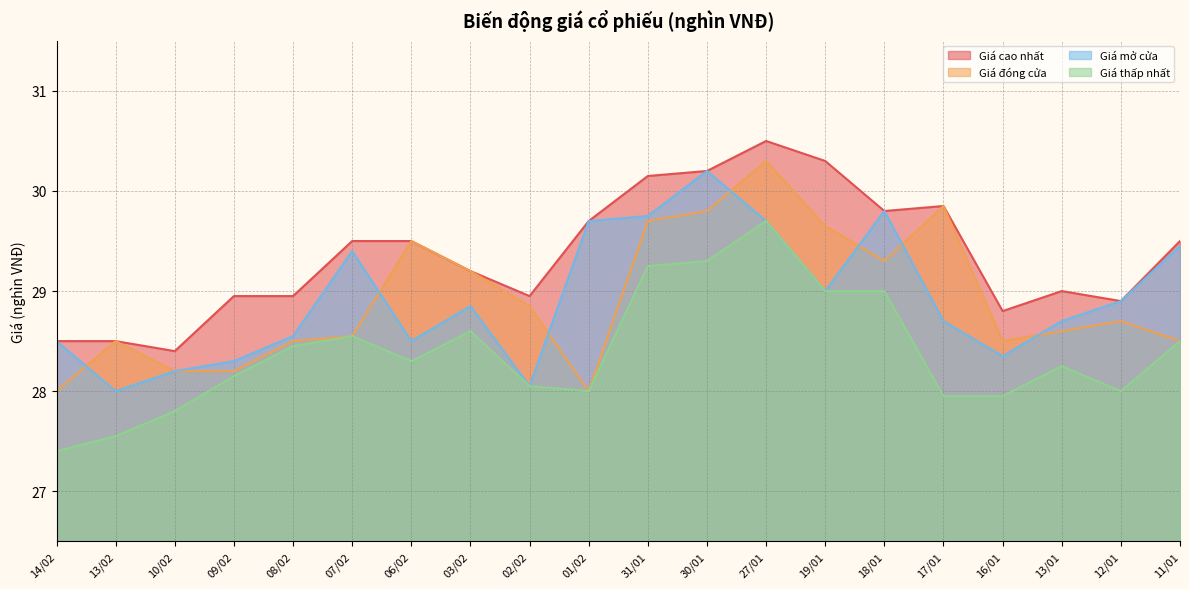

Does the chart display data point markers on the line(s)?

No